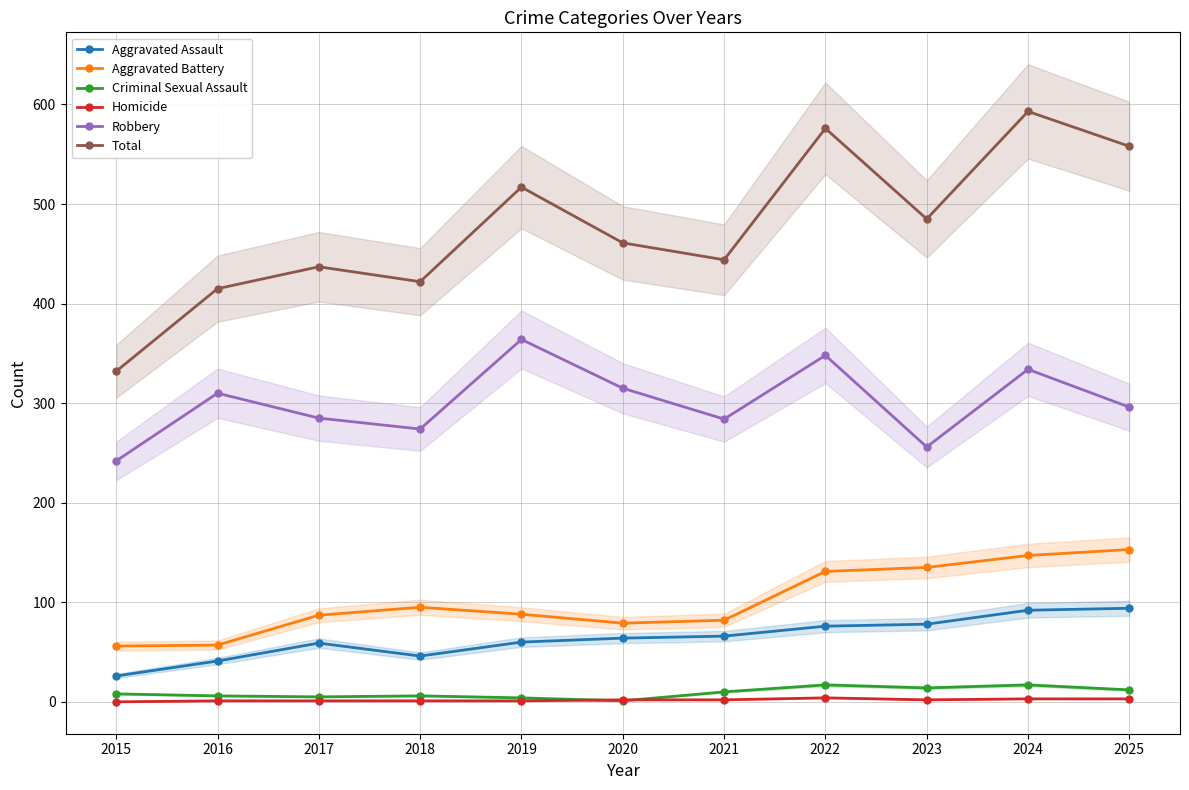

The value of Aggravated Battery at 2025 is 153. True or false?

True